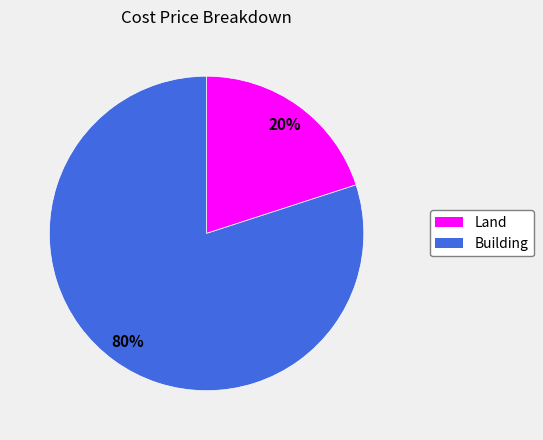

True or false: Building accounts for 80% of the total.

True